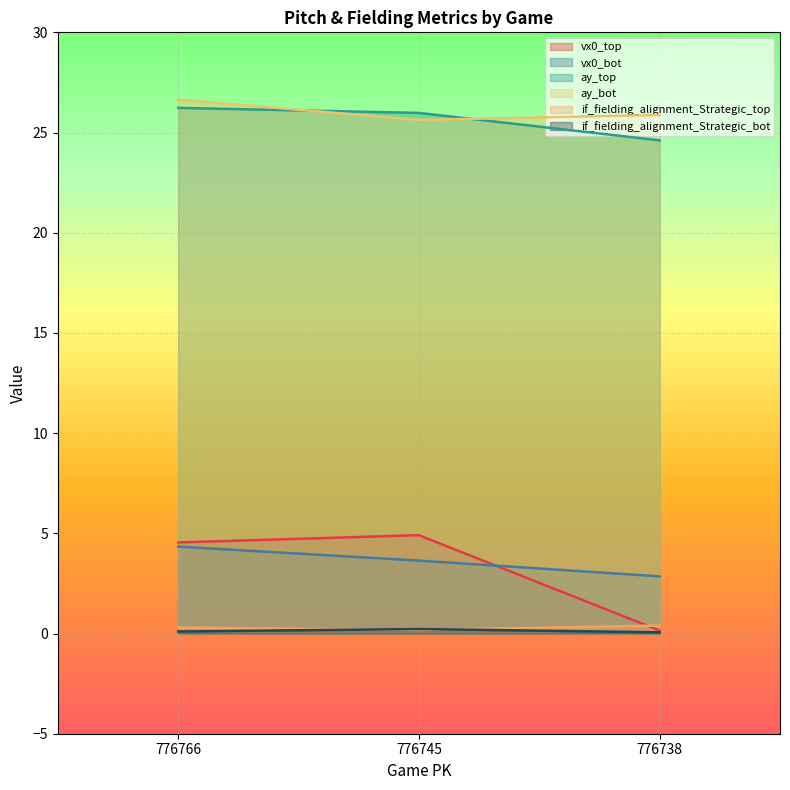

What is the difference between the maximum and minimum values in the vx0_bot series?

1.5